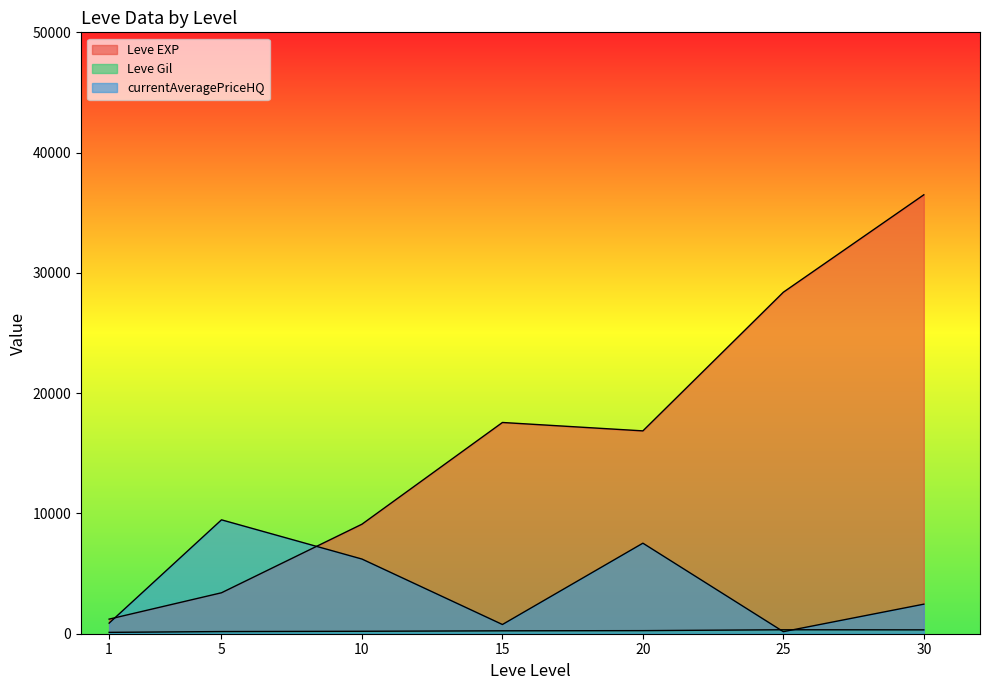

What are all the series names shown in the legend?

Leve EXP, Leve Gil, currentAveragePriceHQ